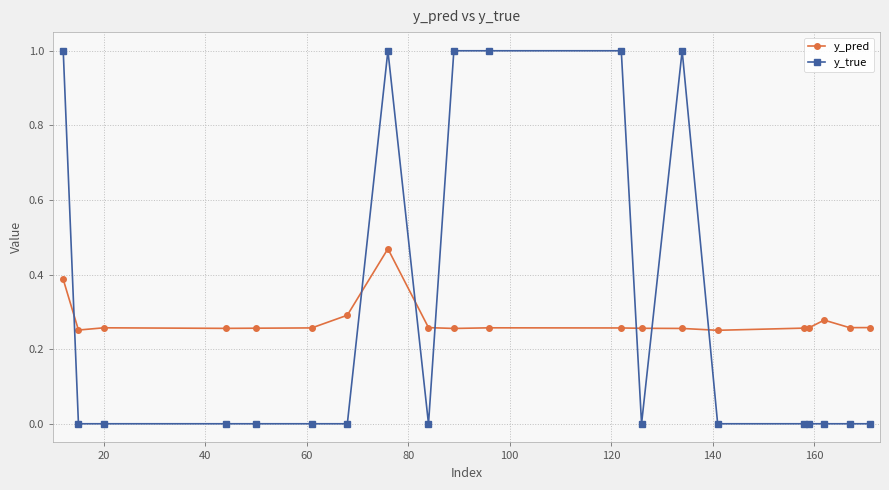

What is the sum of all y_pred values?

5.5